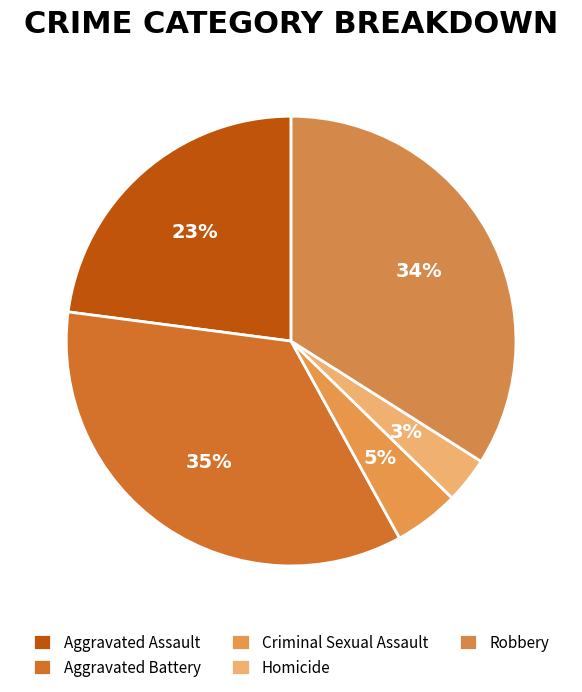

How many slices are in this pie chart?

5